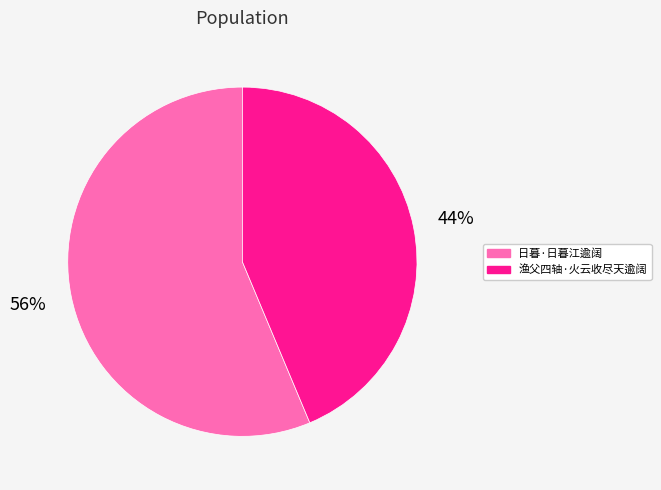

To the nearest percent, what is the combined percentage of 渔父四轴·火云收尽天逾阔 and 日暮·日暮江逾阔?

100%